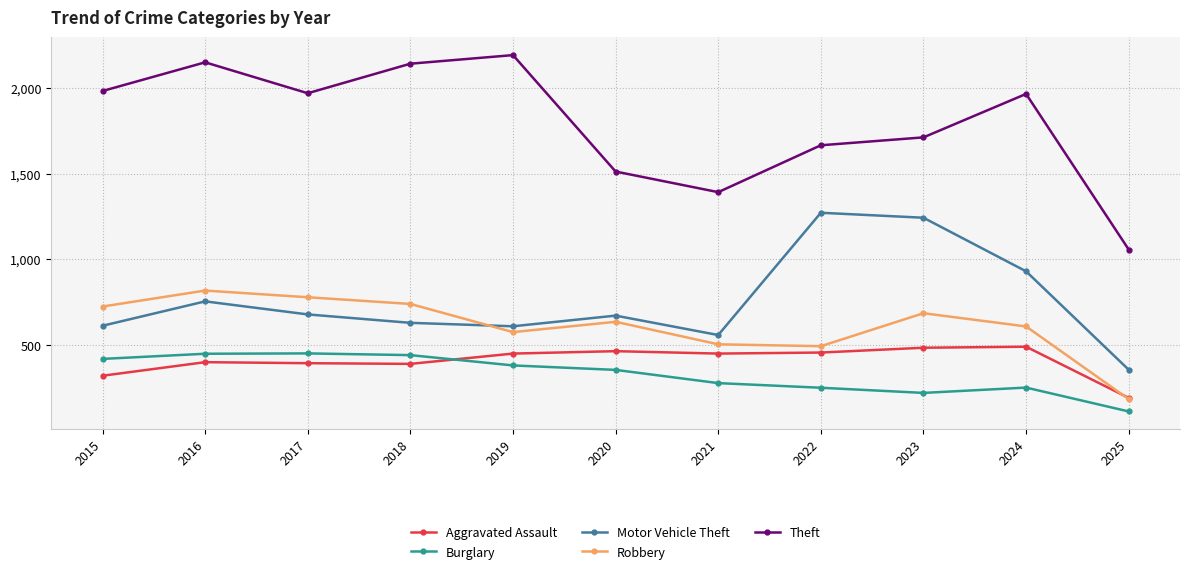

True or false: Motor Vehicle Theft and Aggravated Assault cross at least once.

False